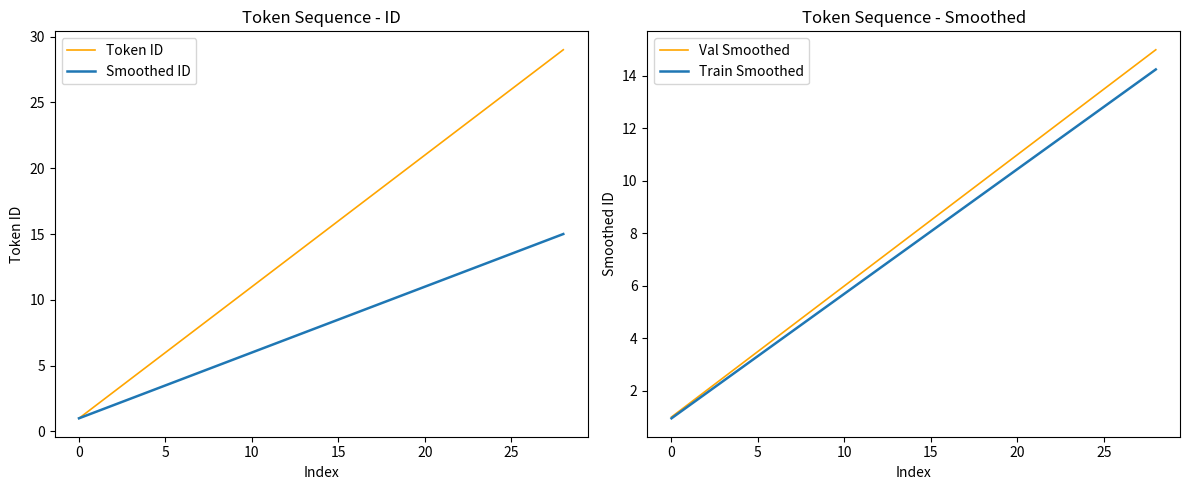

How many lines are shown in the chart?

4